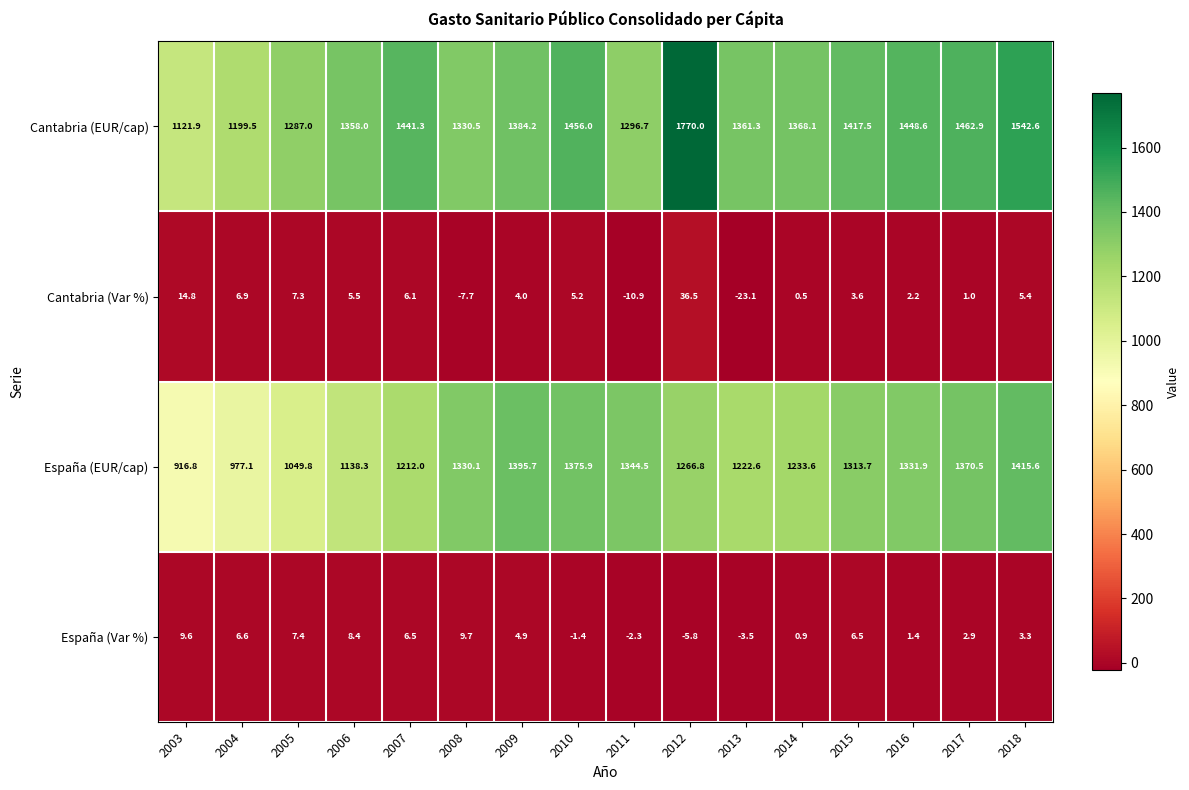

Is it true that España (Var %) equals 6.5 at 2015?

True